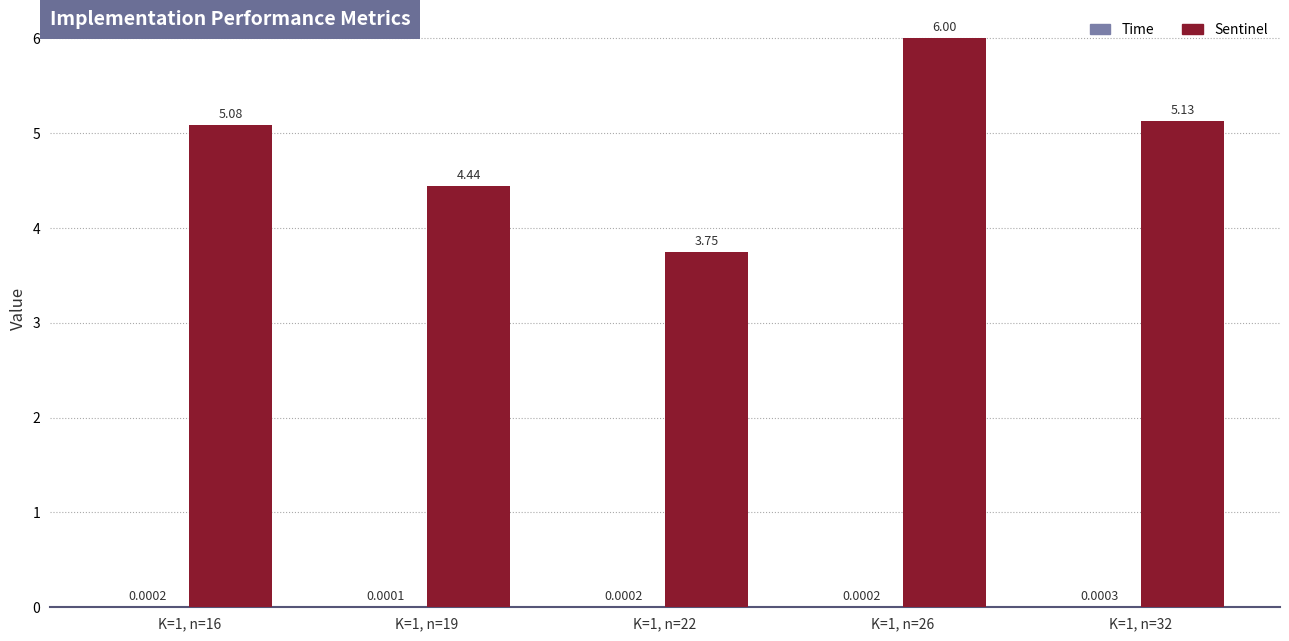

Which series has the largest range (max minus min)?

Sentinel